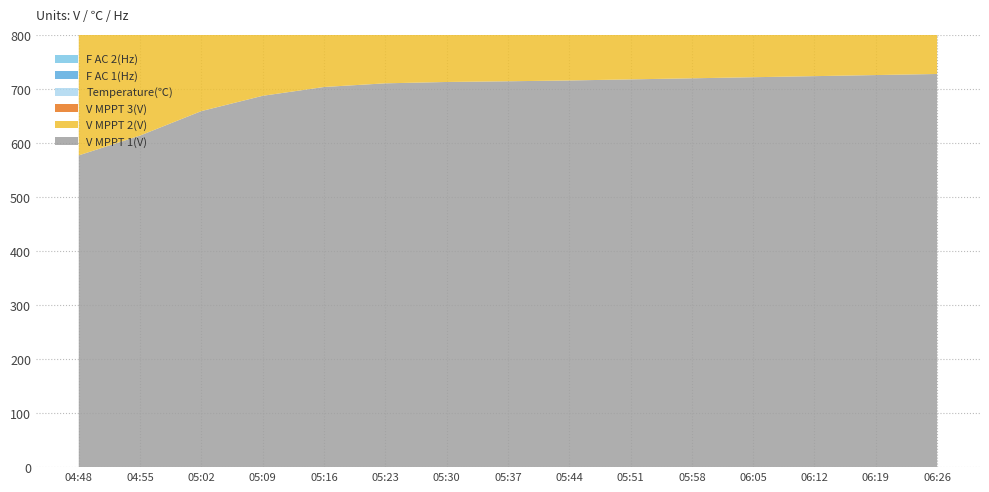

Reading right to left, what are all the values shown in this chart?

V MPPT 1(V): 06:26=728.0	06:19=726.0	06:12=724.0	06:05=722.0	05:58=720.0	05:51=718.0	05:44=716.0	05:37=714.5	05:30=713.2	05:23=710.7	05:16=703.9	05:09=687.6	05:02=659.3	04:55=614.0	04:48=577.3
V MPPT 2(V): 06:26=726.0	06:19=724.0	06:12=722.0	06:05=720.0	05:58=718.0	05:51=716.0	05:44=714.0	05:37=712.8	05:30=711.5	05:23=709.1	05:16=702.4	05:09=687.3	05:02=659.2	04:55=613.9	04:48=577.1
V MPPT 3(V): 06:26=680.0	06:19=678.0	06:12=676.0	06:05=674.0	05:58=672.0	05:51=670.0	05:44=668.0	05:37=667.2	05:30=666.2	05:23=664.4	05:16=656.0	05:09=642.4	05:02=618.4	04:55=580.7	04:48=554.3
Temperature(℃): 06:26=41.2	06:19=41.1	06:12=41.0	06:05=40.9	05:58=40.8	05:51=40.7	05:44=40.6	05:37=40.5	05:30=40.4	05:23=40.3	05:16=39.8	05:09=38.9	05:02=37.4	04:55=34.3	04:48=26.5
F AC 1(Hz): 06:26=60.0	06:19=60.0	06:12=60.0	06:05=60.0	05:58=60.0	05:51=60.0	05:44=60.0	05:37=60.0	05:30=60.0	05:23=60.0	05:16=60.0	05:09=59.9	05:02=59.9	04:55=60.1	04:48=60.0
F AC 2(Hz): 06:26=60.0	06:19=60.0	06:12=60.0	06:05=60.0	05:58=60.0	05:51=60.0	05:44=60.0	05:37=60.0	05:30=60.0	05:23=60.0	05:16=60.0	05:09=59.9	05:02=60.0	04:55=60.1	04:48=60.0